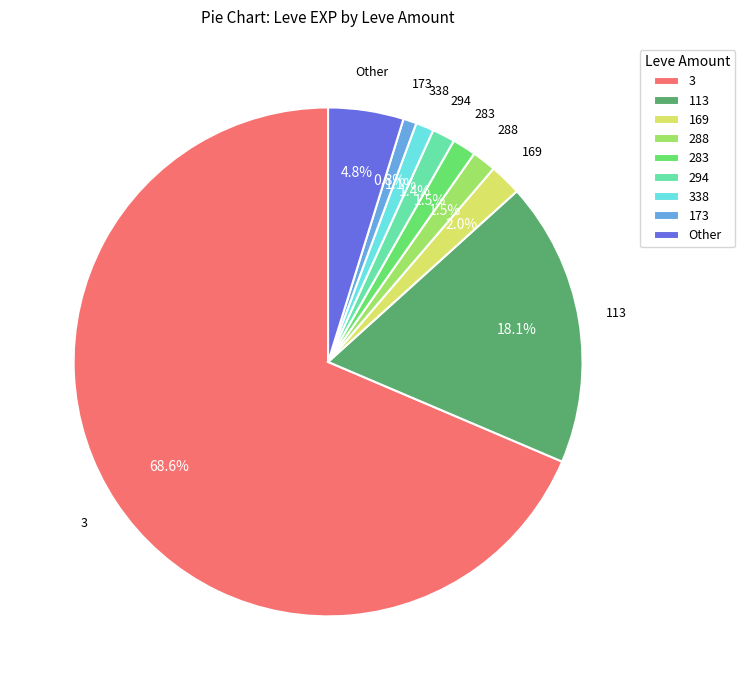

Does 283 represent more than half of the total?

No